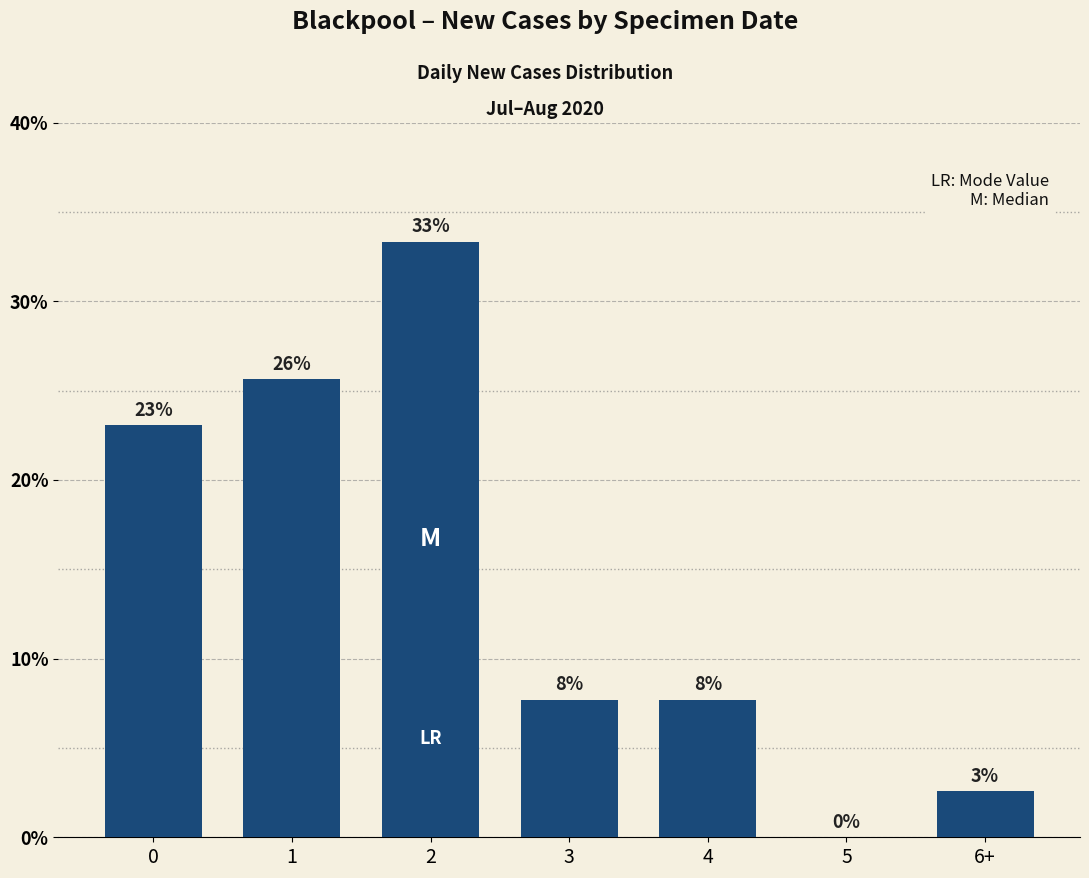

What is the difference between the second highest and minimum values?

25.6